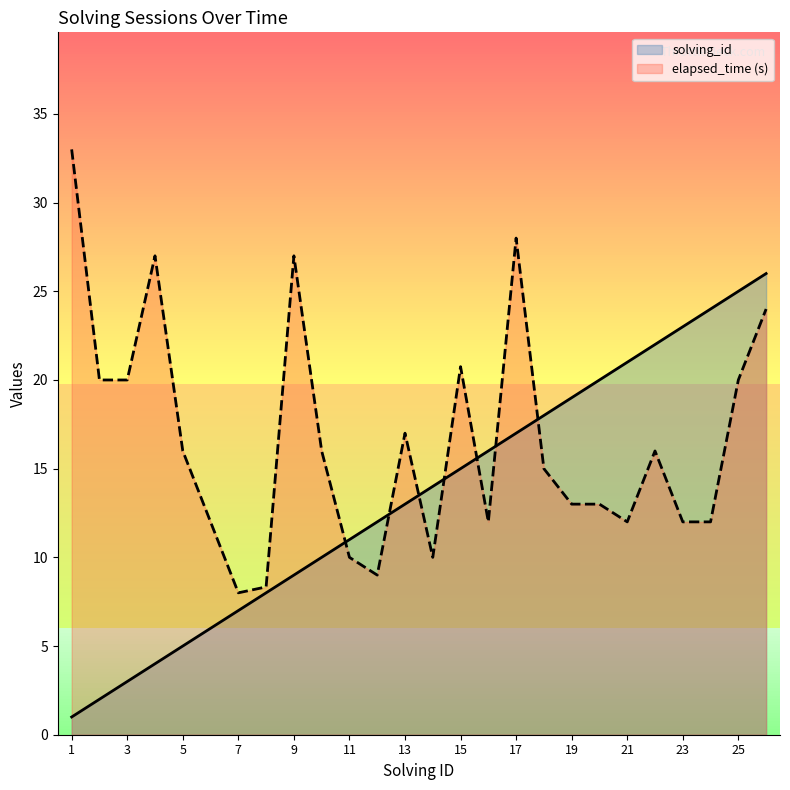

Is the value of solving_id at 8 greater than the value of elapsed_time at 21?

No